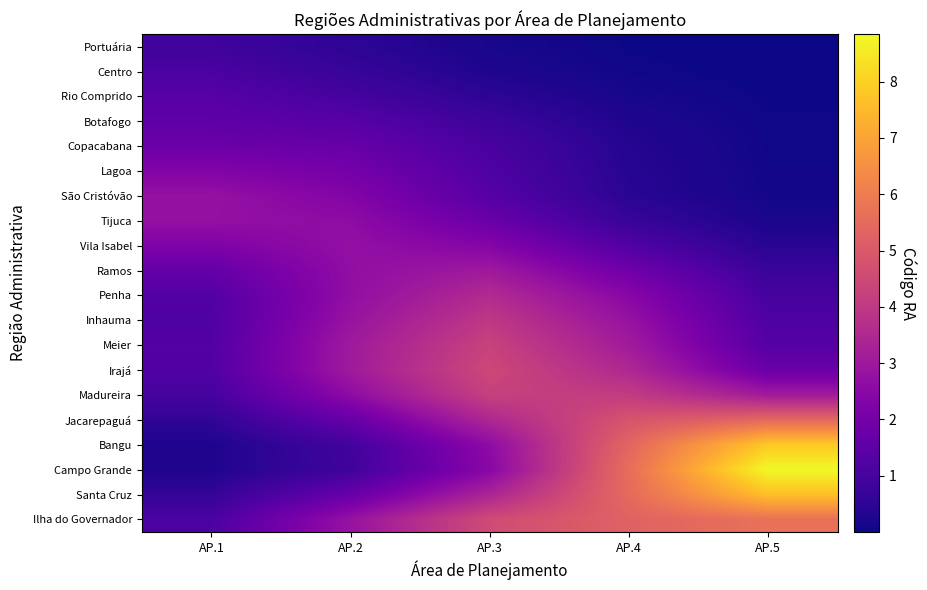

Which series has the widest spread of values?

Campo Grande